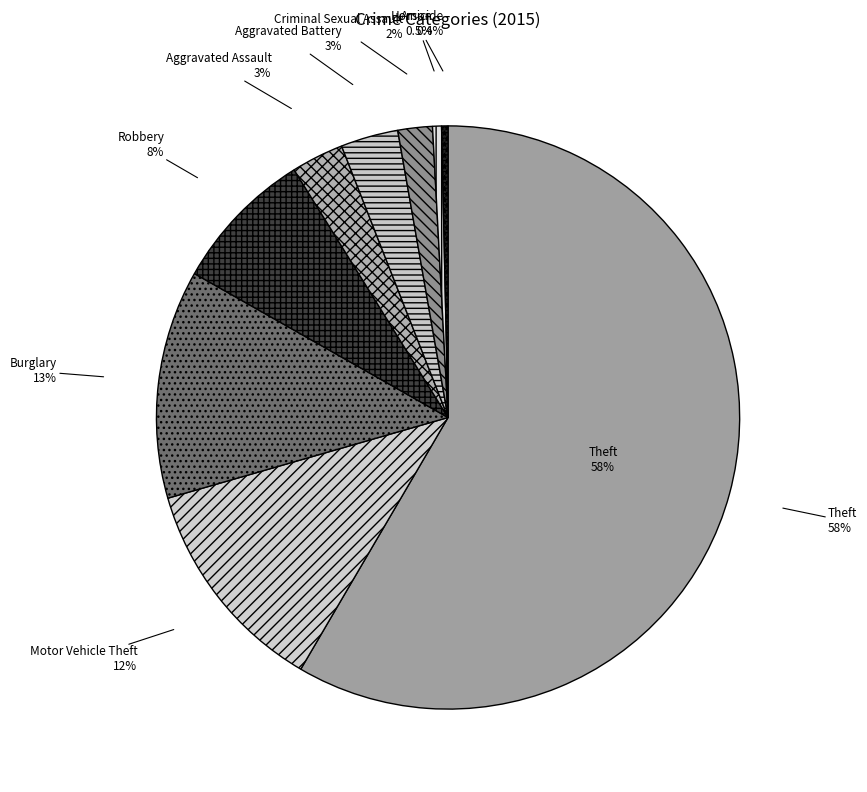

What percentage is NOT represented by Aggravated Assault?

97.1%